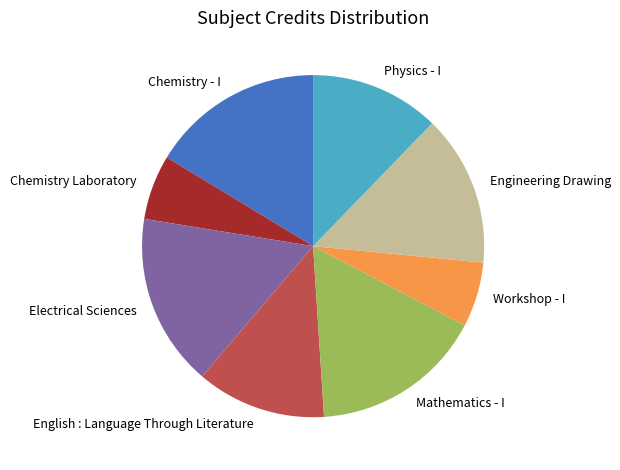

Is there any slice that represents more than half of the pie?

No